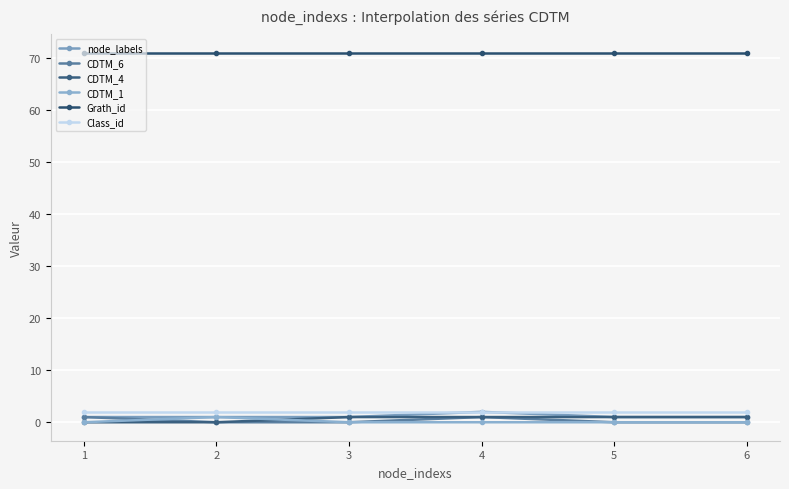

What is the value of the Class_id point at the 4th from the left?

2